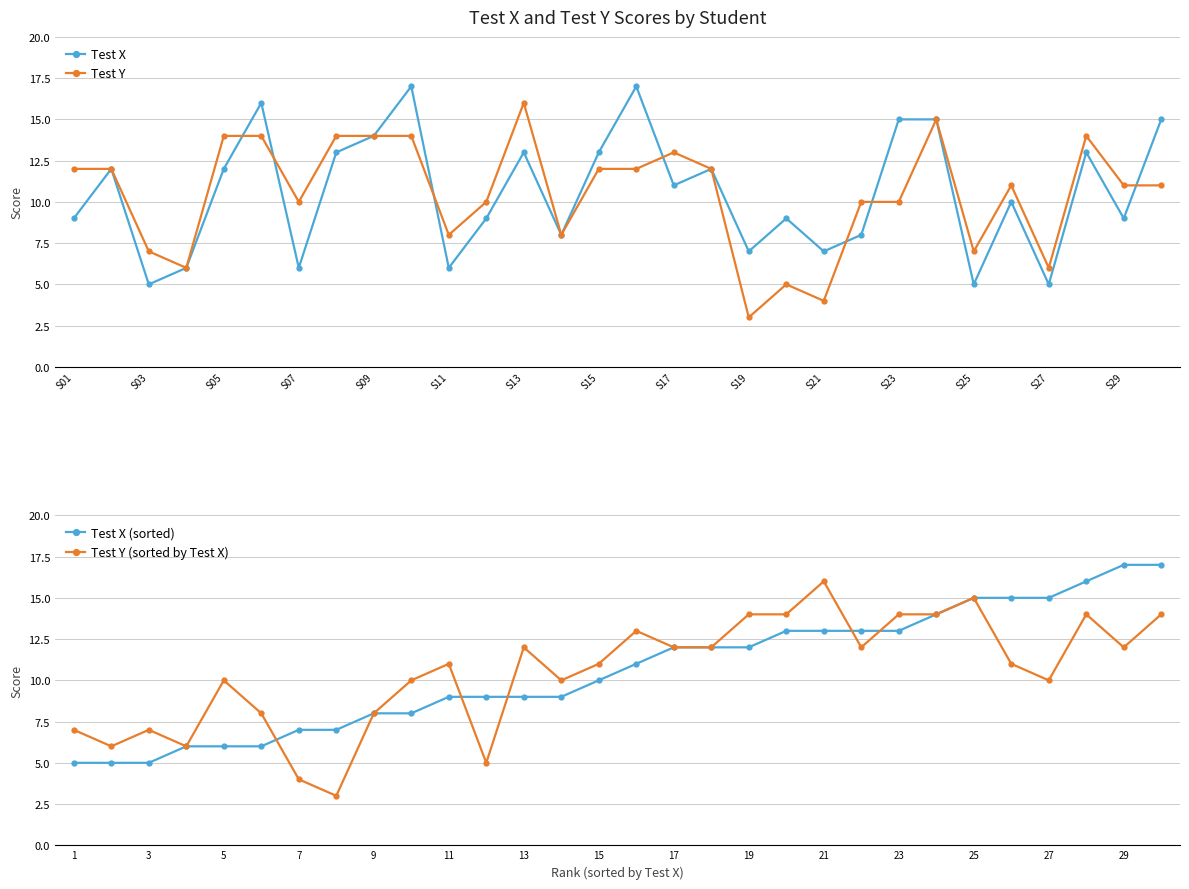

What are all the series names shown in the legend?

Test X, Test Y, Test X (sorted), Test Y (sorted by Test X)